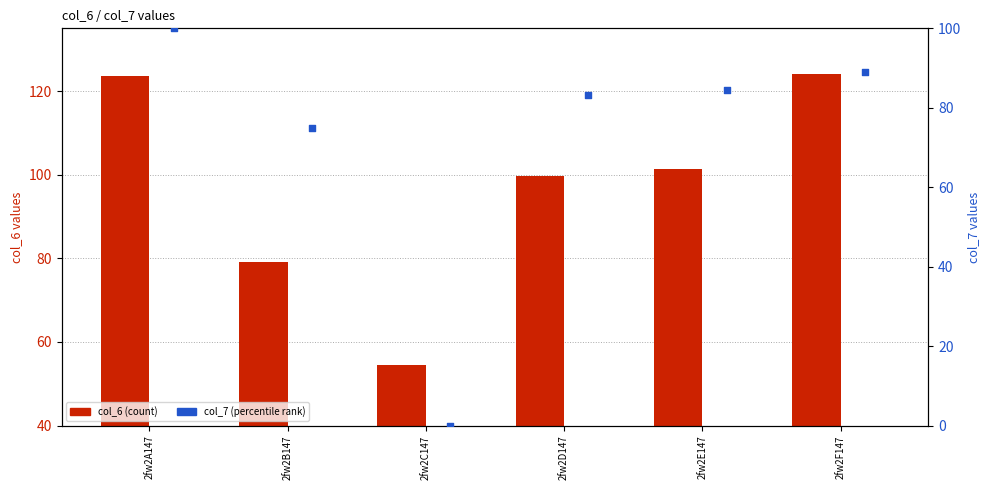

At how many categories does at least one series exceed 7?

6